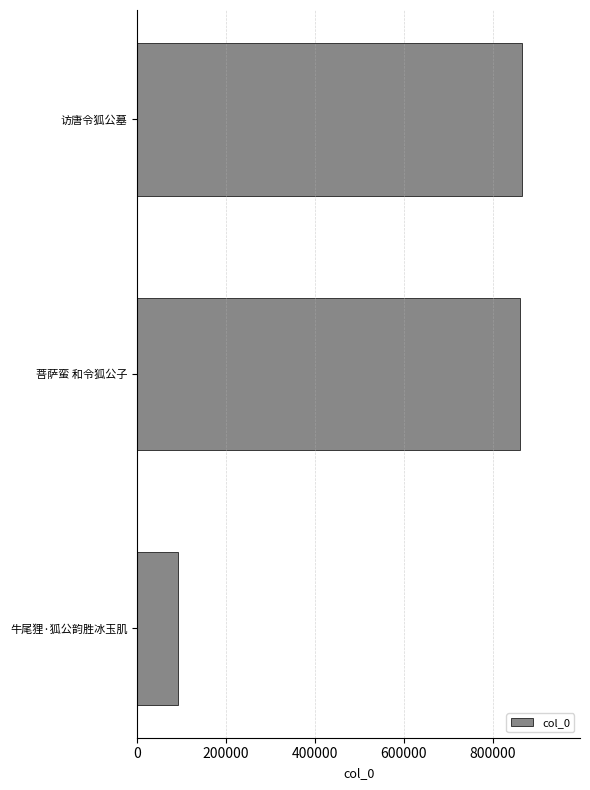

Reading top to bottom, list all the values displayed in this chart.

866364	860870	92572